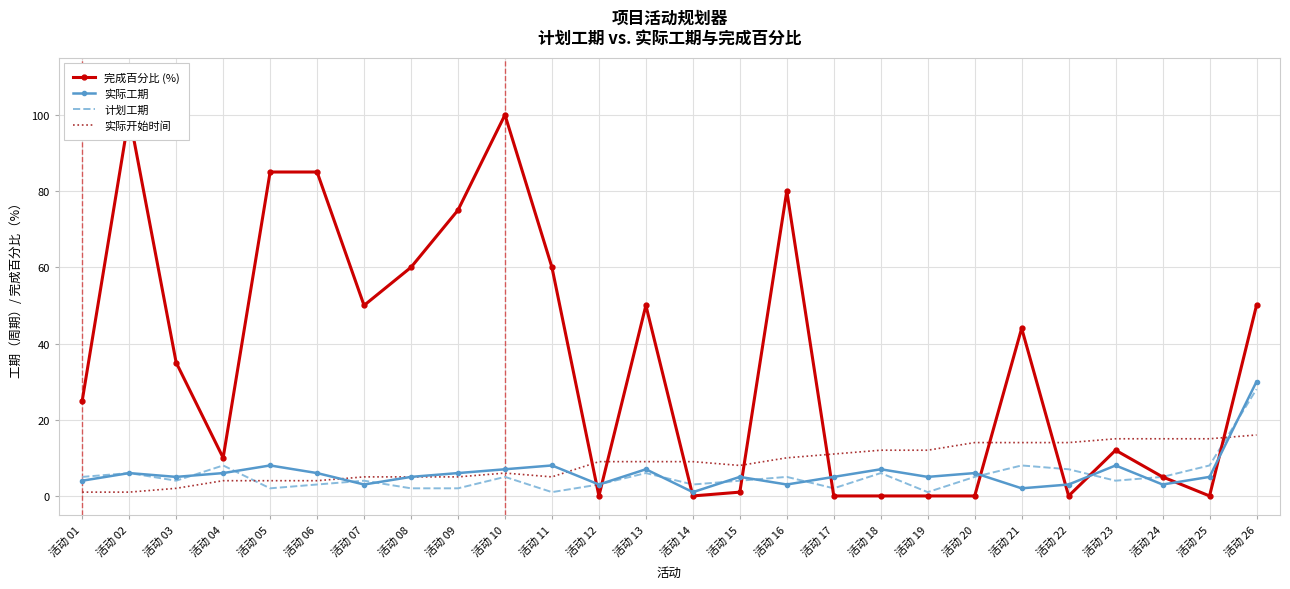

After their last crossing, which series has the higher values: 实际工期 or 实际开始时间?

实际工期